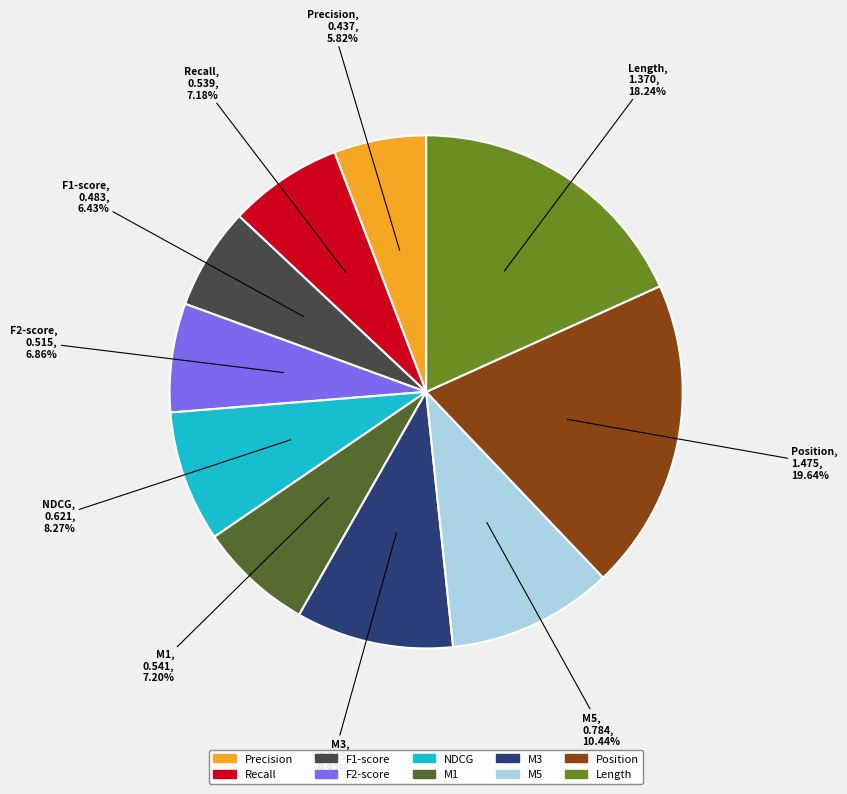

Does any single category account for the majority?

No